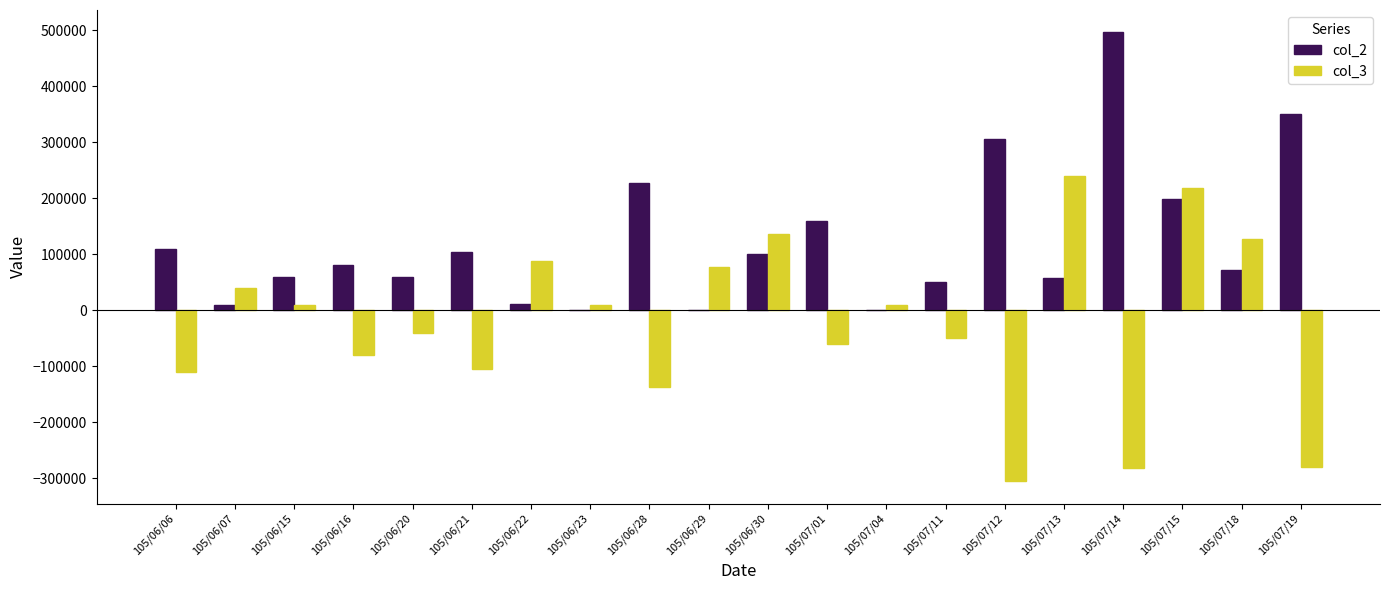

At which category does the chart reach its peak across all series?

105/07/14